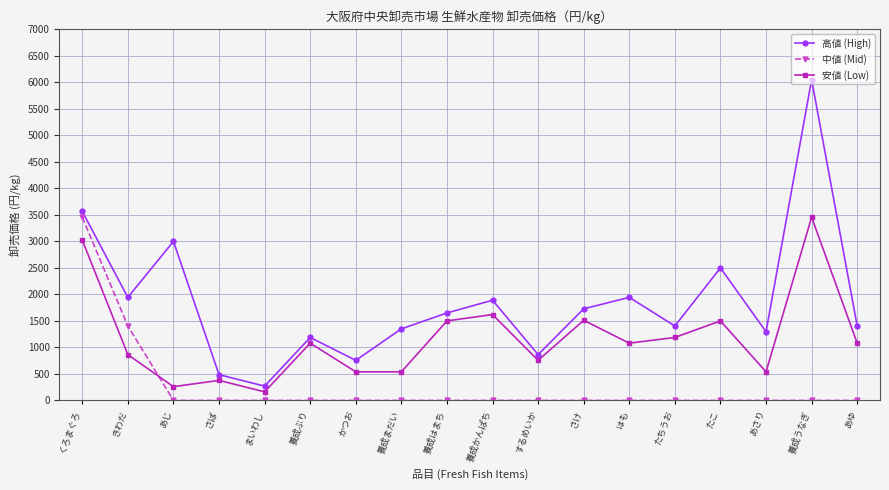

What is the difference between the highest and lowest values at きわだ?

1080